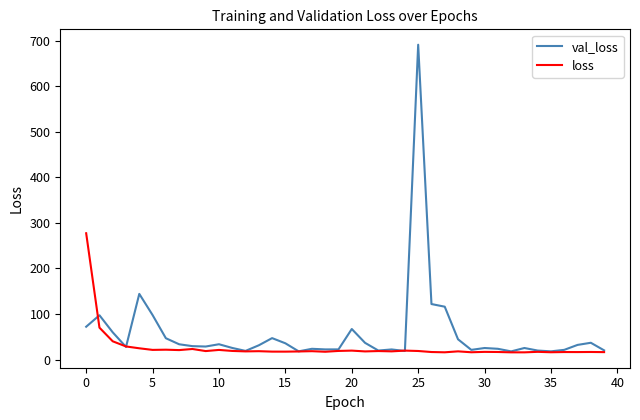

Rank the series by their maximum value, from lowest to highest.

loss, val_loss